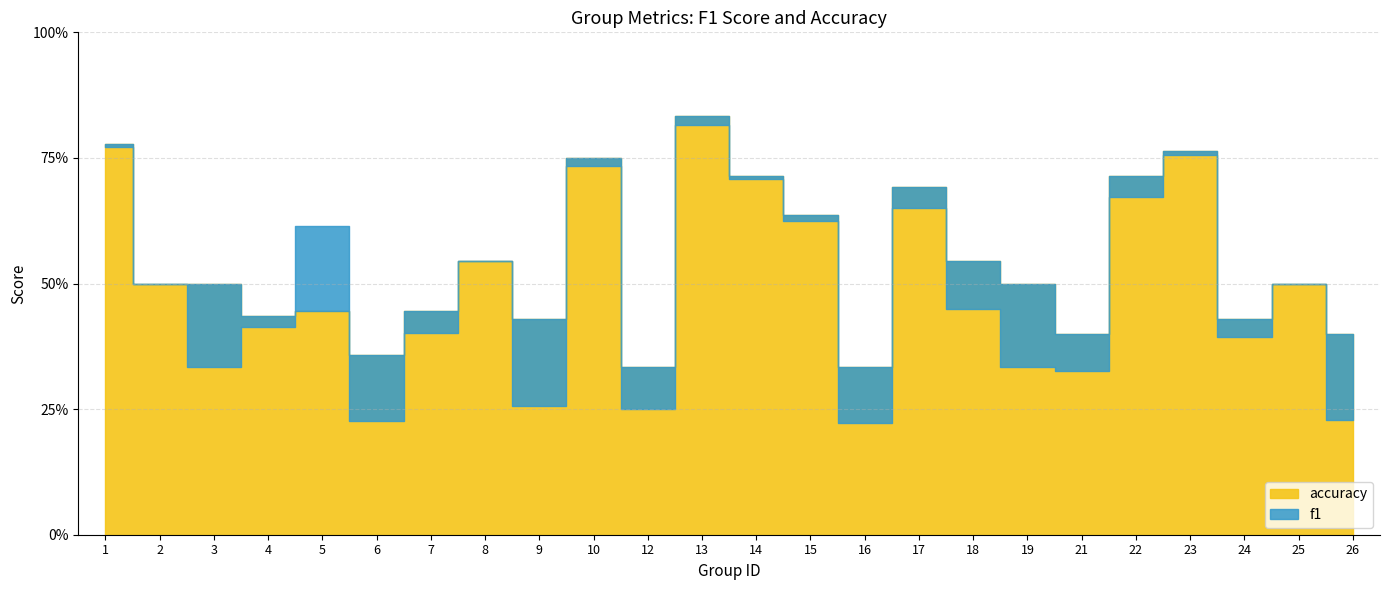

How many interior local peaks does the accuracy series have?

7